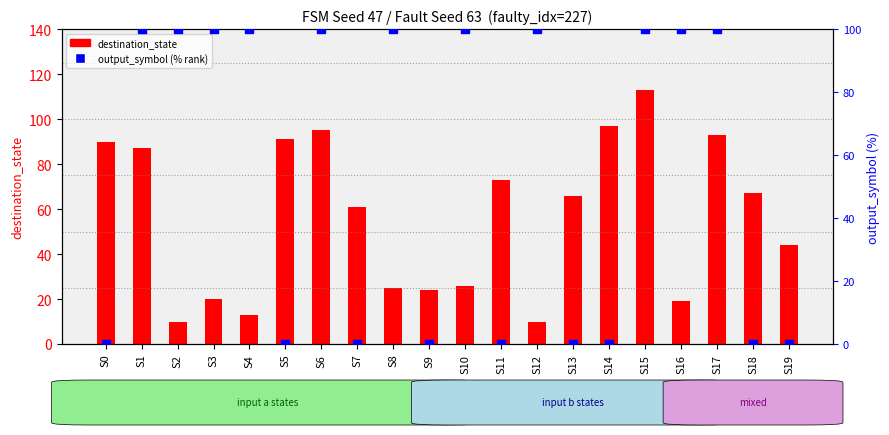

At how many categories does at least one series exceed 104?

1